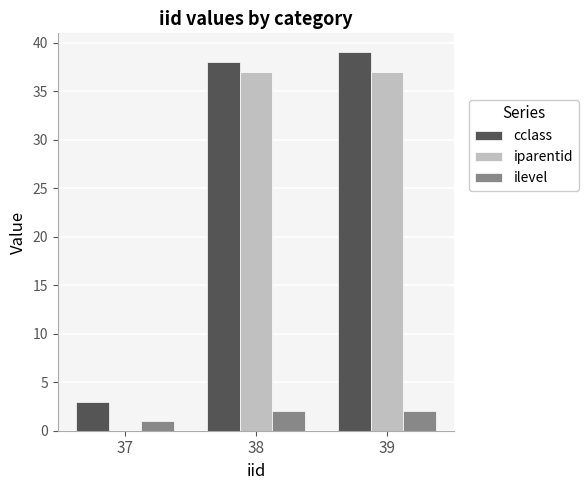

Is the value of ilevel at 37 greater than the value of iparentid at 38?

No